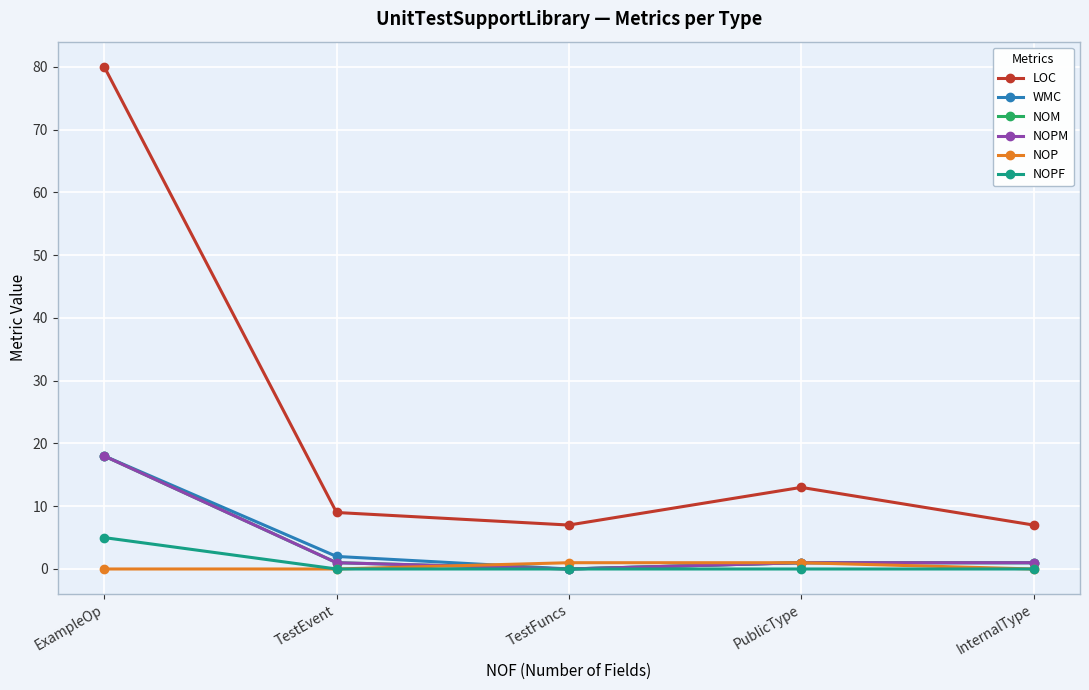

Is it true that NOPM equals 1 at InternalType?

True